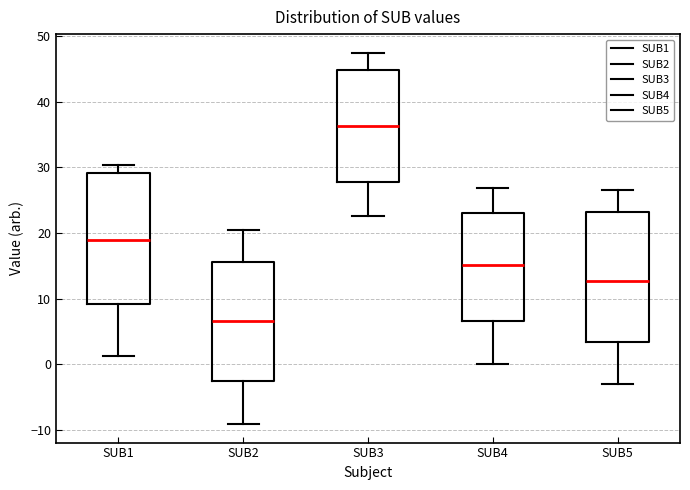

Which box's median line is the lowest?

SUB2